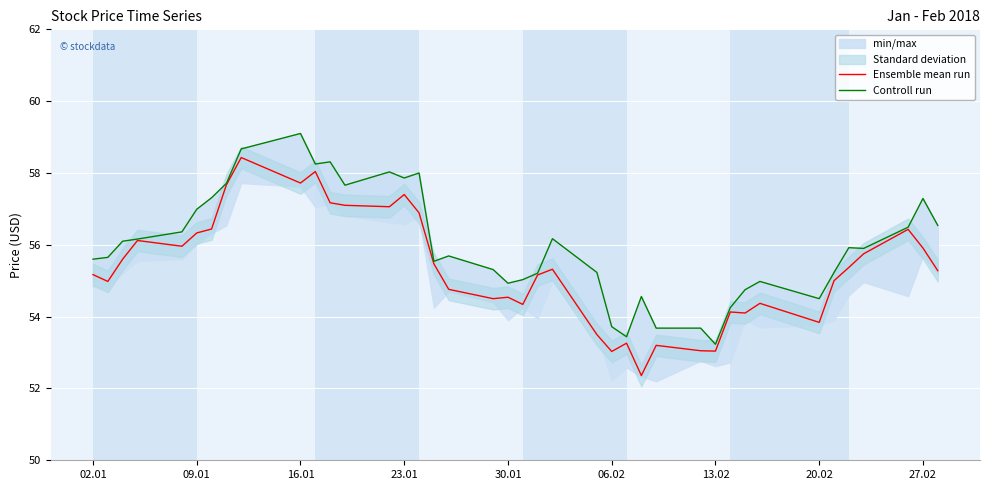

True or false: Controll run and Ensemble mean run intersect in this chart.

False